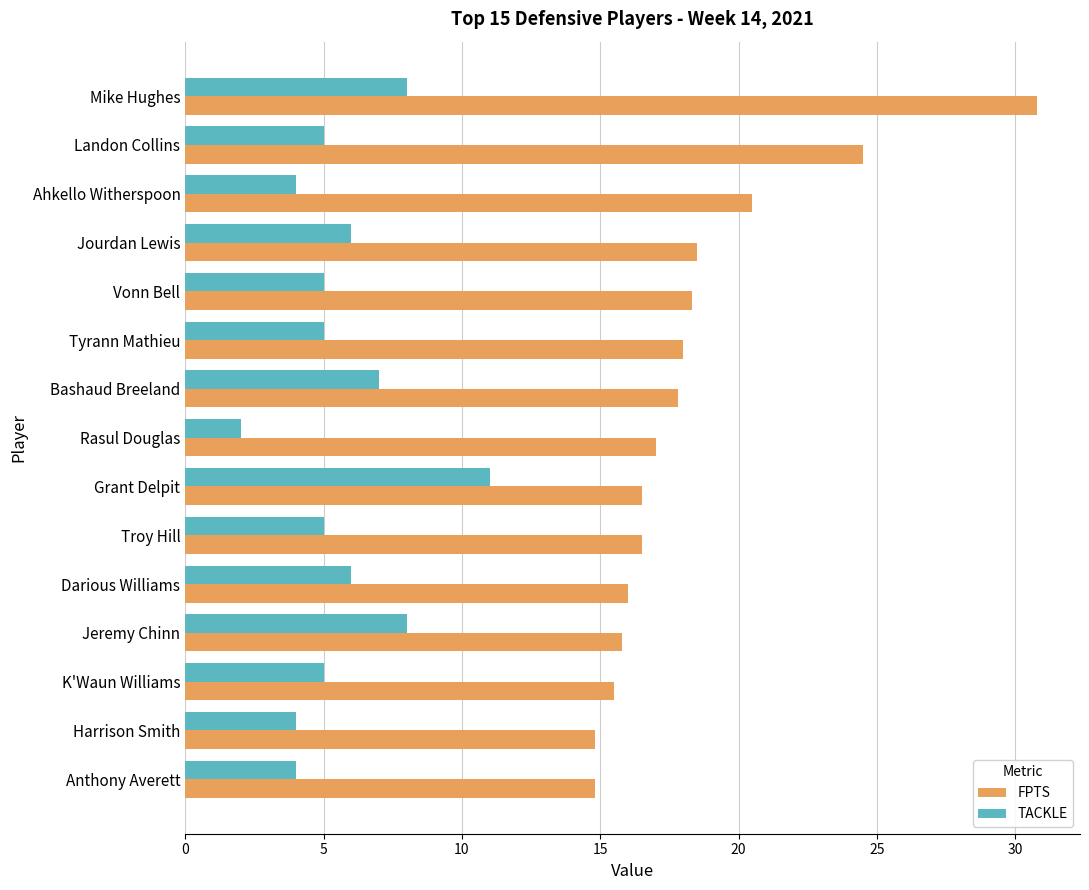

What is the minimum value shown in the chart?

2.0